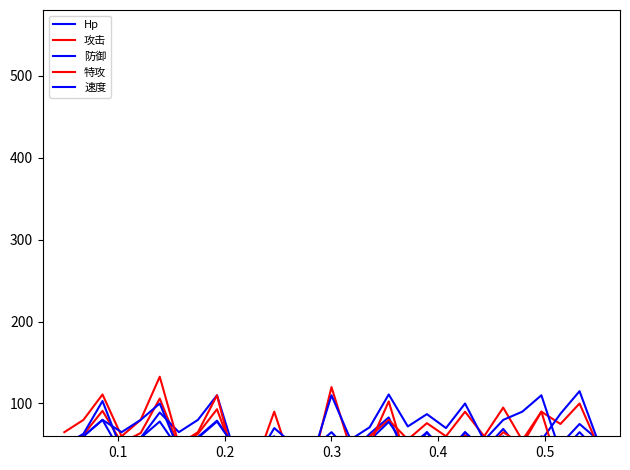

Where is the first local maximum for 防御?

0.2